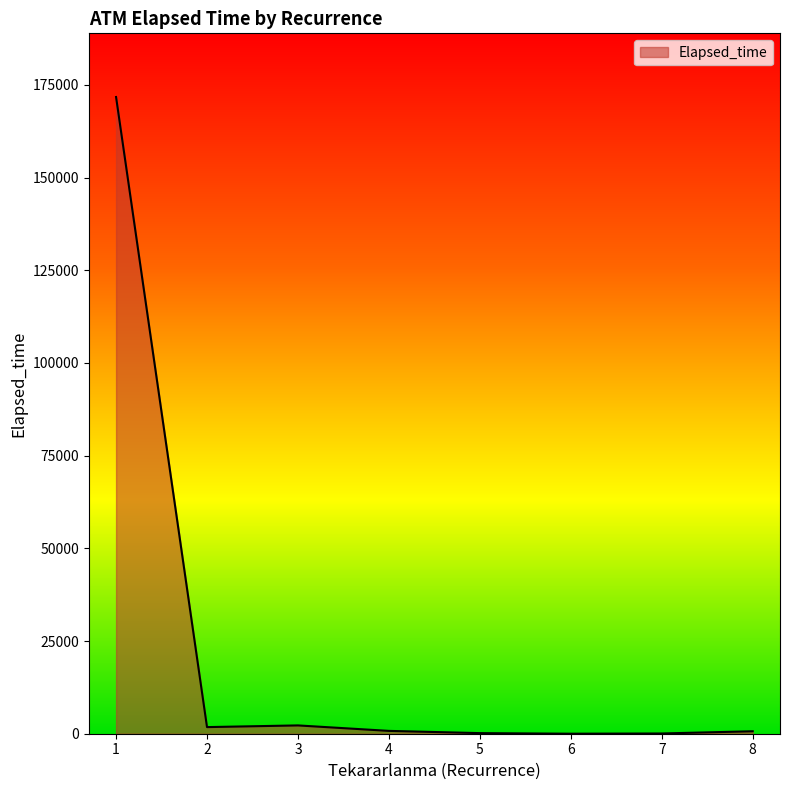

How many values are below 765?

4